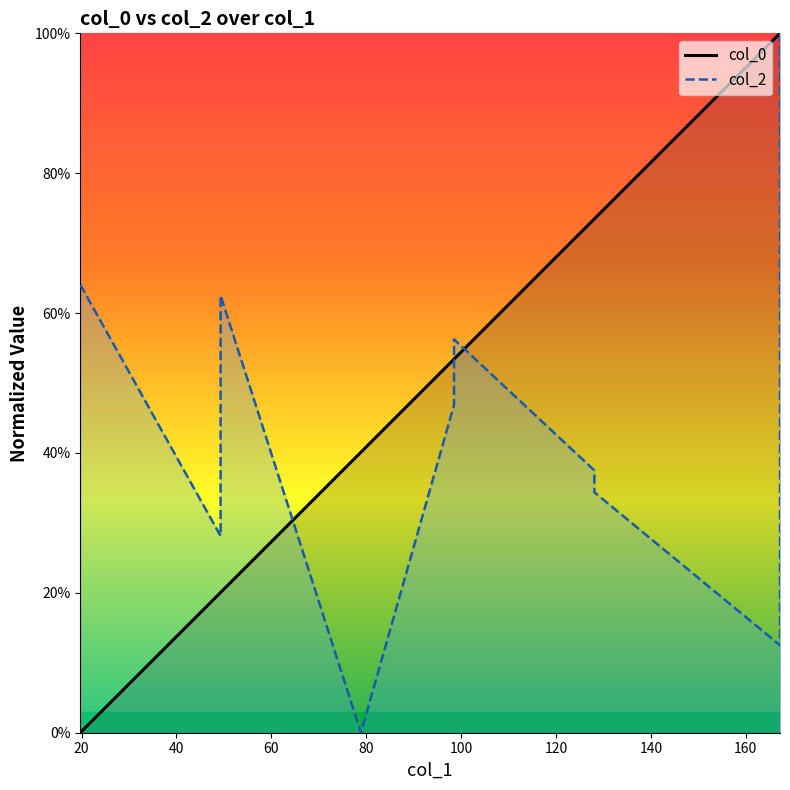

Which series changed the most between 80 and 140?

col_0